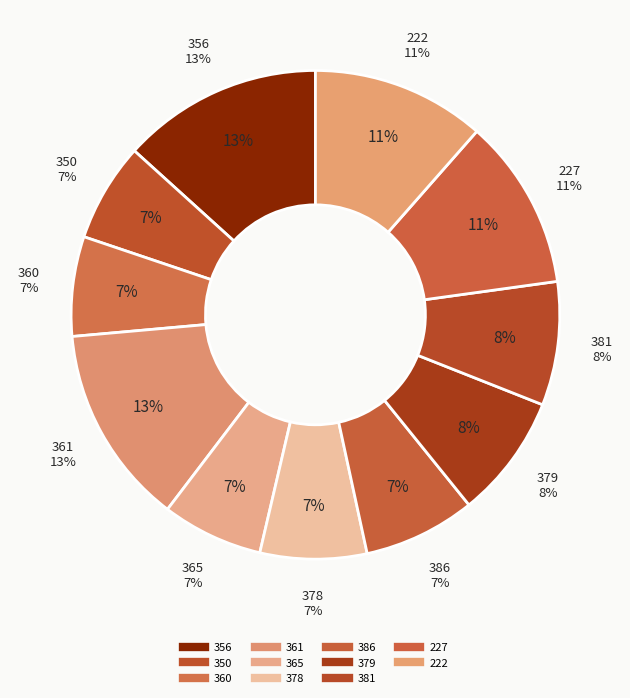

Does 379 account for over 50% of the chart?

No